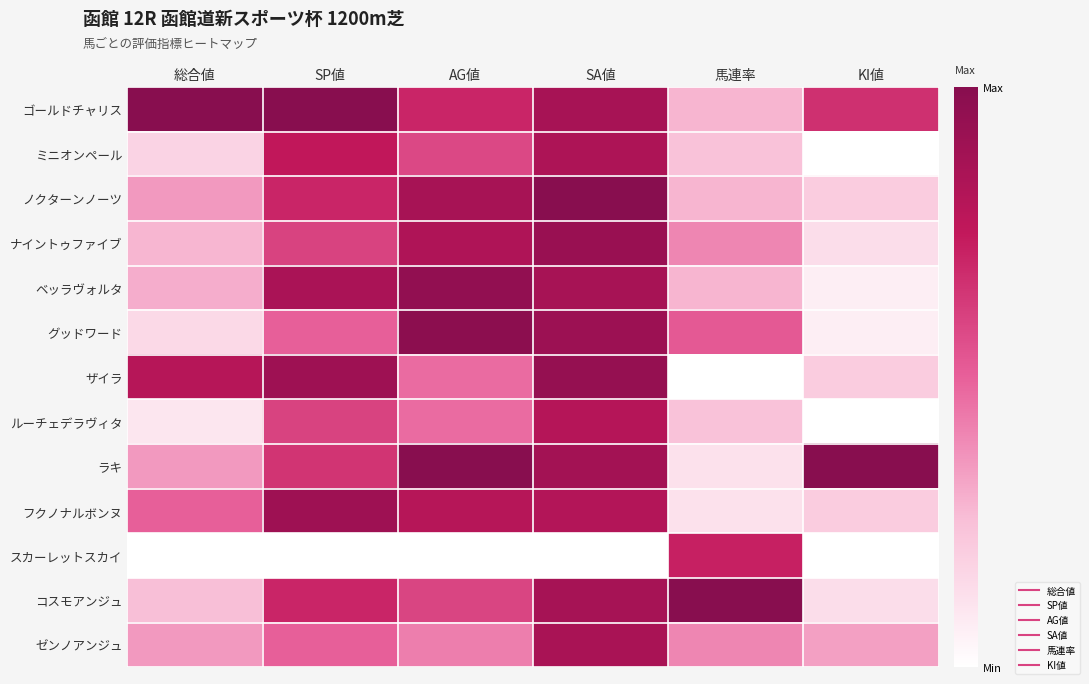

What is the difference between the highest and lowest values at AG値?

1.0